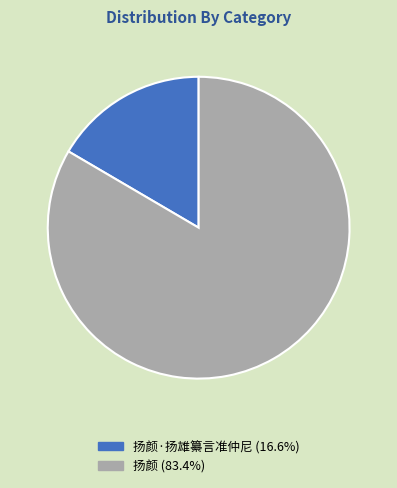

What is the ratio of the value at 扬颜 (83.4%) to the value at 扬颜·扬雄纂言准仲尼 (16.6%)?

5.0